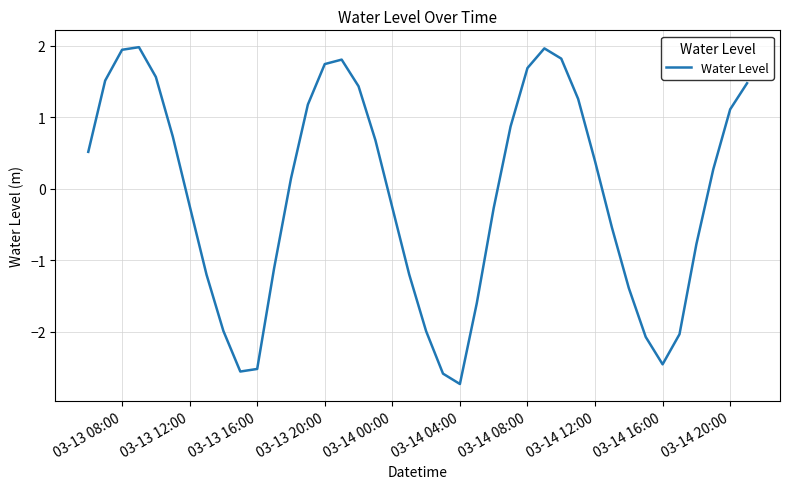

Does the chart display data point markers on the line(s)?

No